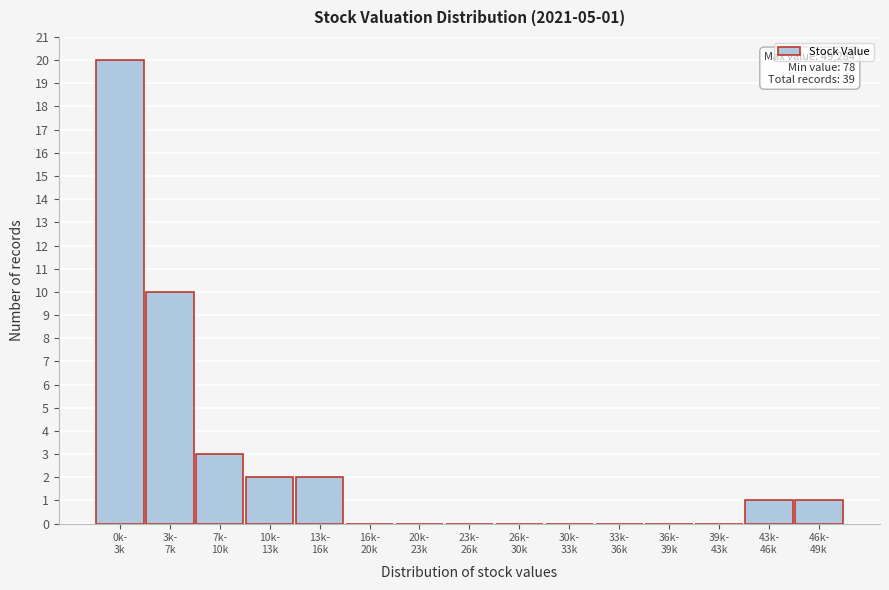

What is the maximum value shown in the chart?

20